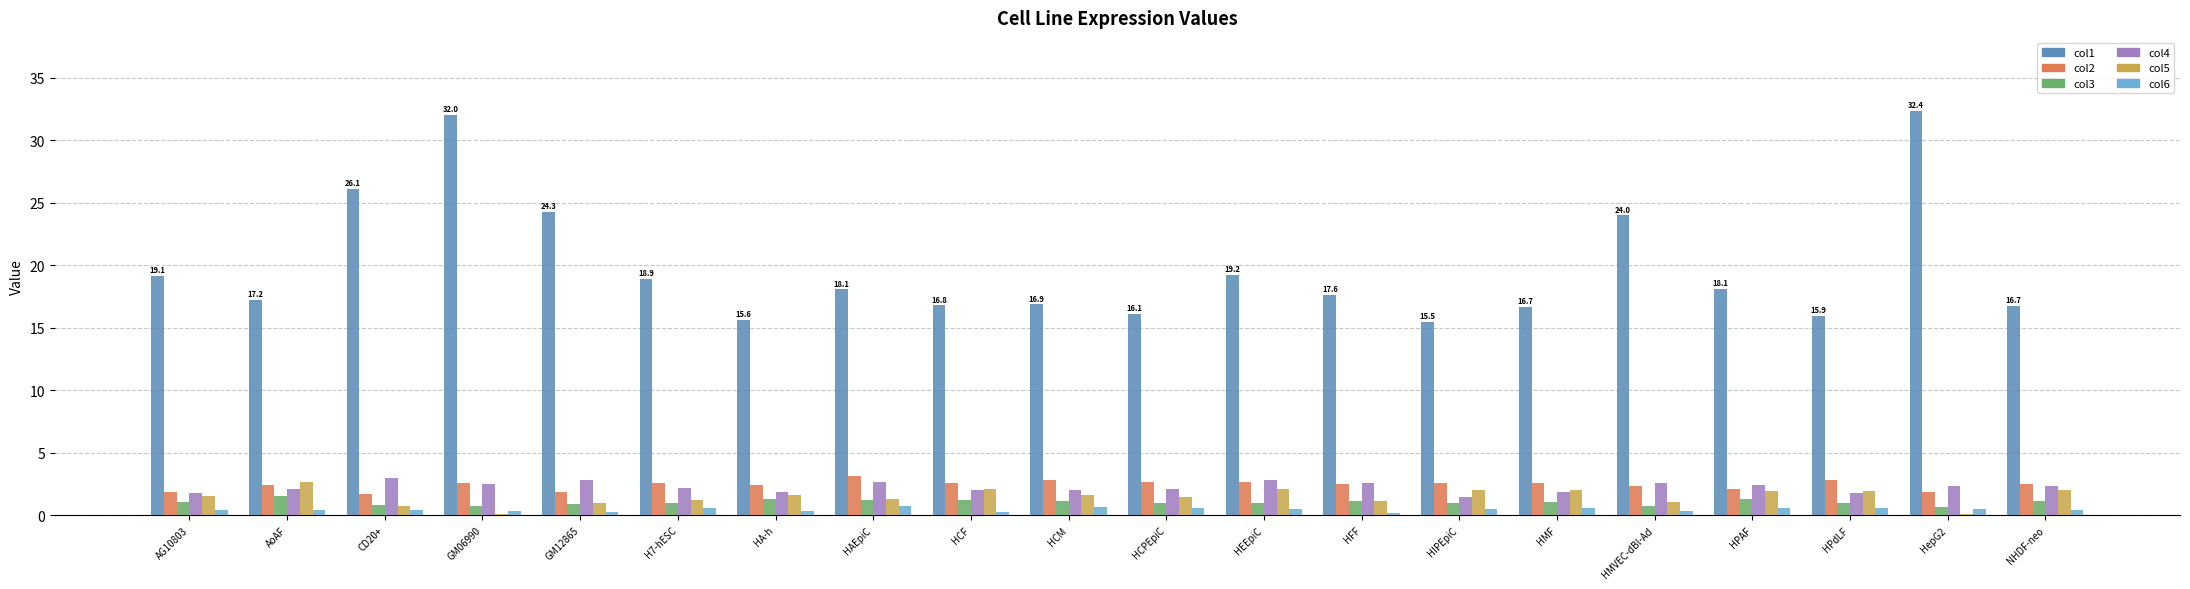

What is the highest value of the col4 series?

3.0